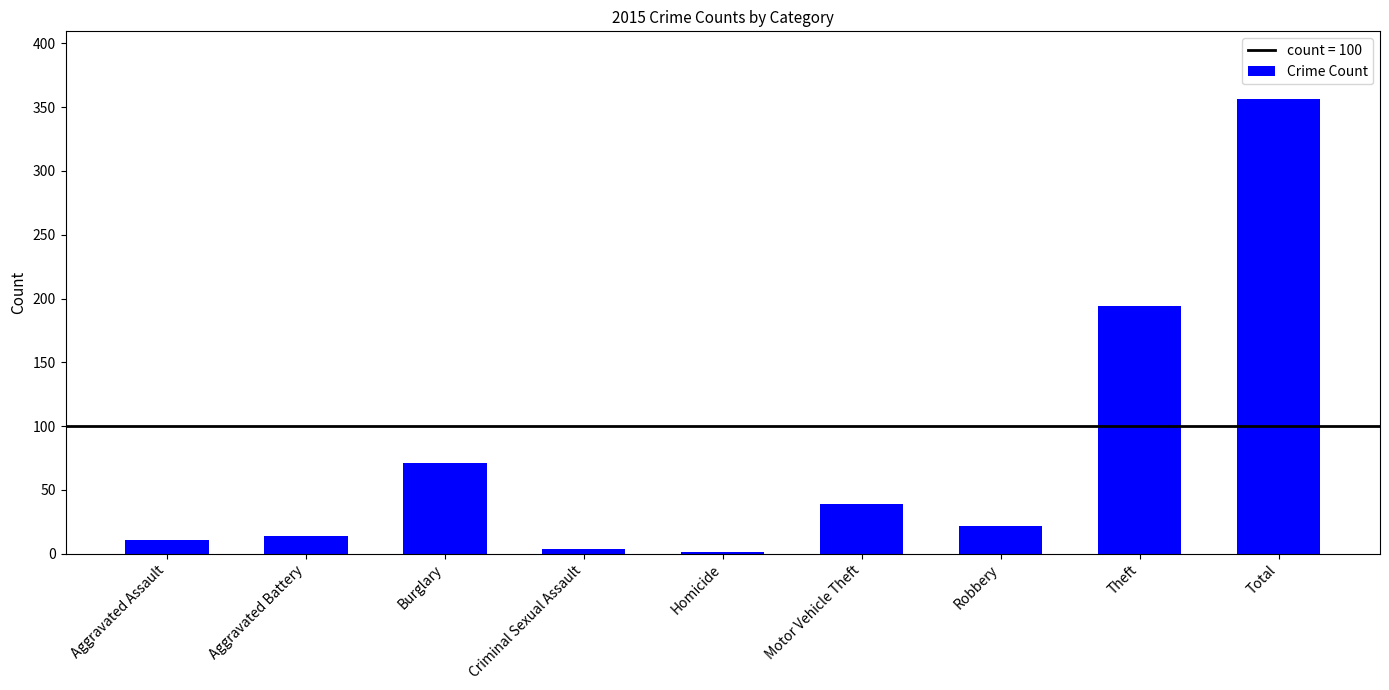

What is the sum of the values at Total and Theft?

550